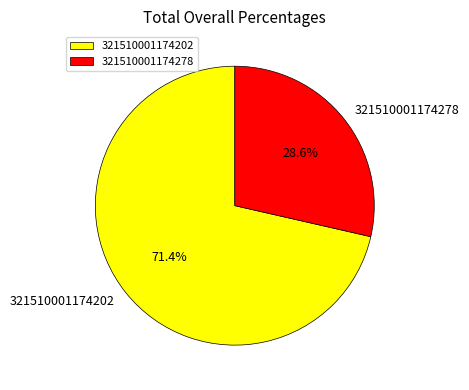

How much of the chart is everything except 321510001174202?

28.6%